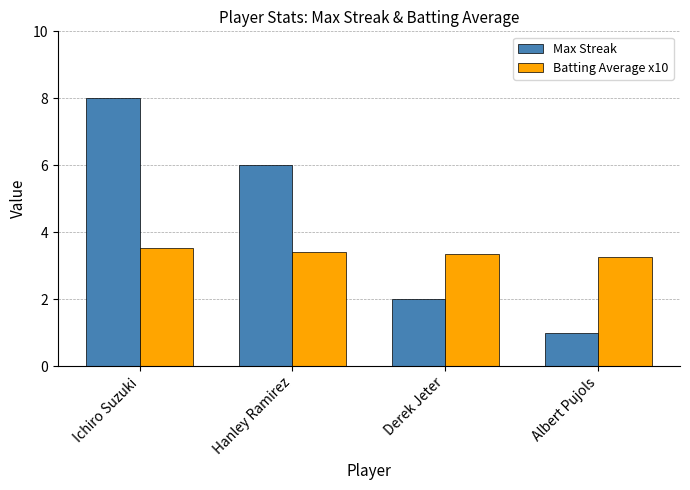

What is the minimum value shown in the chart?

1.0